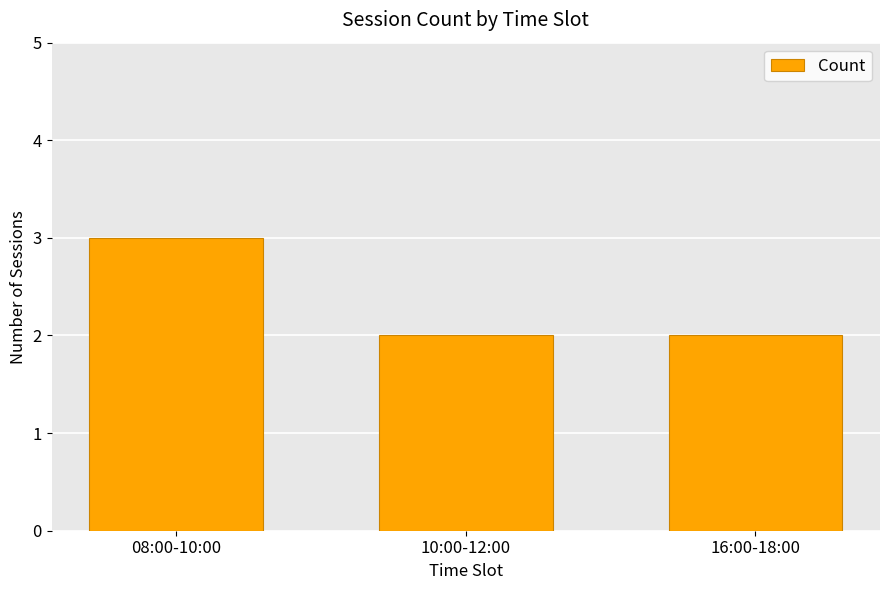

Reading left to right, what are all the values shown in this chart?

3	2	2